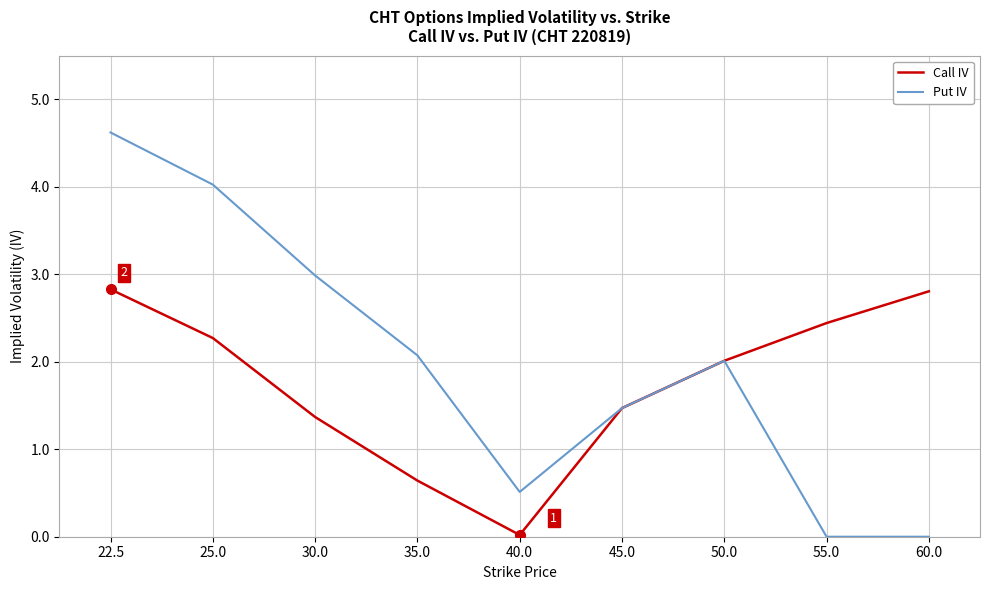

What position from the right is 30.0?

7